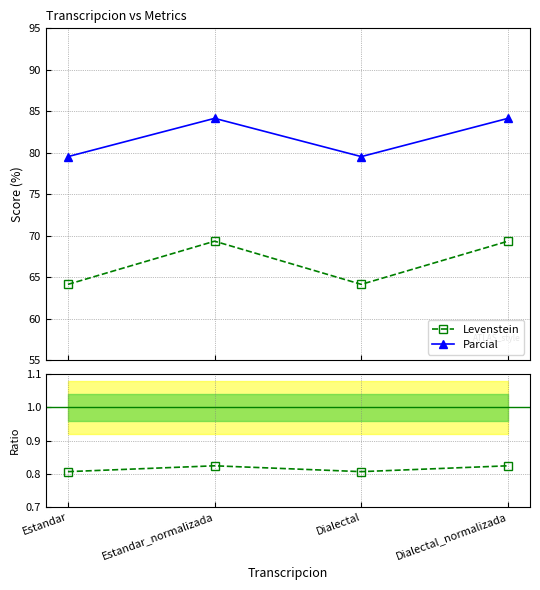

True or false: Levenstein has more than 1 interior local peaks.

False